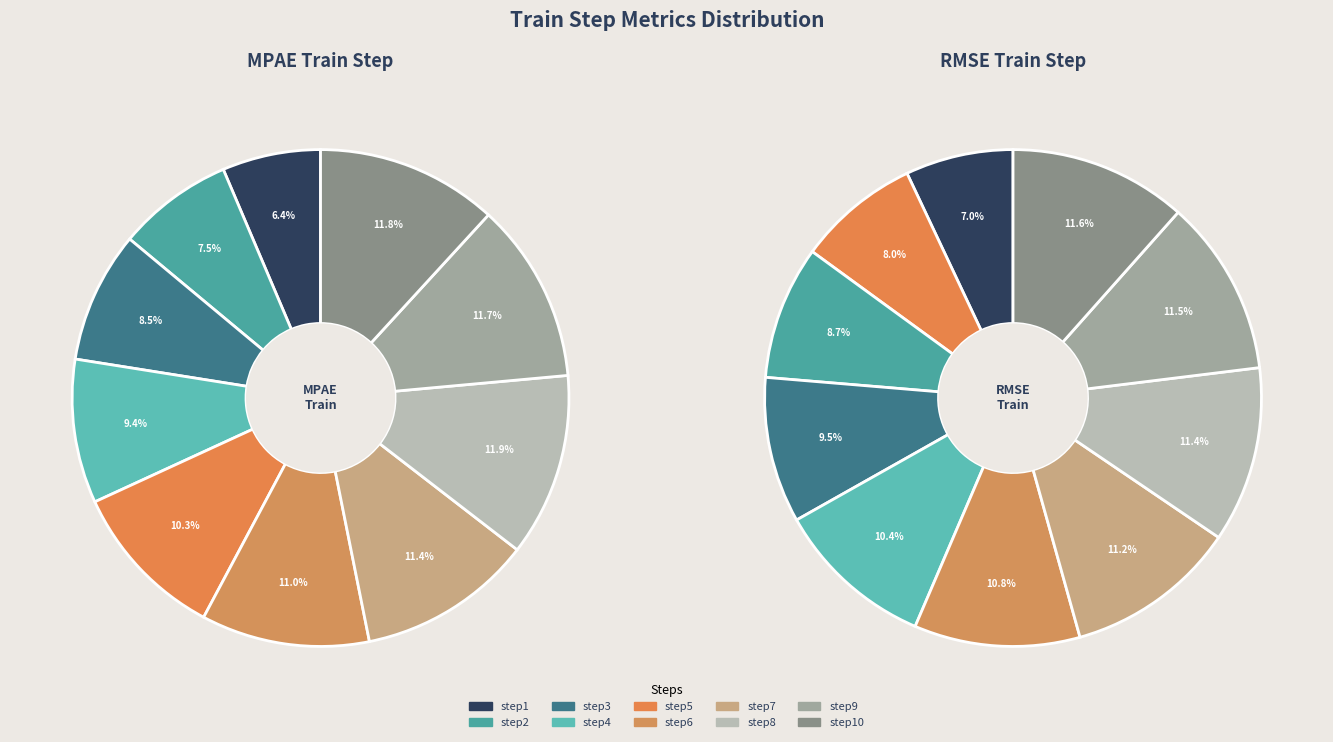

Which has a higher value, step8 or step6?

step8